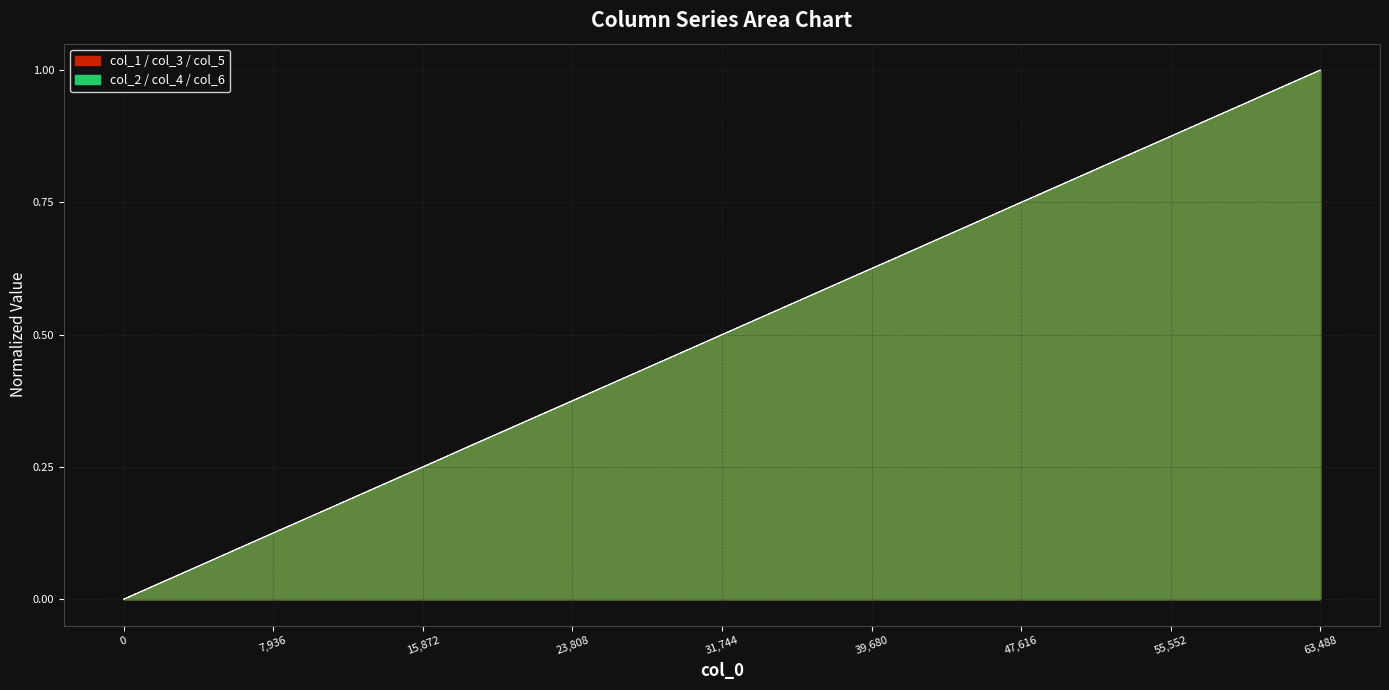

Which series has the largest total across all categories?

col_5